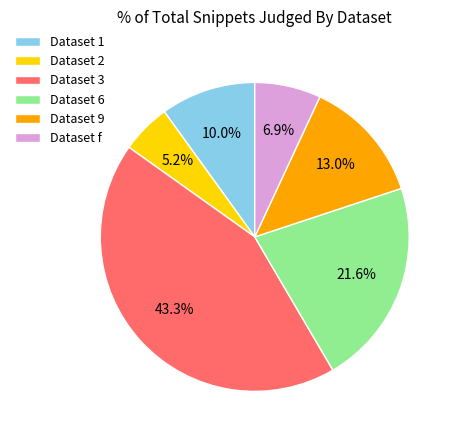

Is the sum of Dataset 3 and Dataset 9 greater than half?

Yes